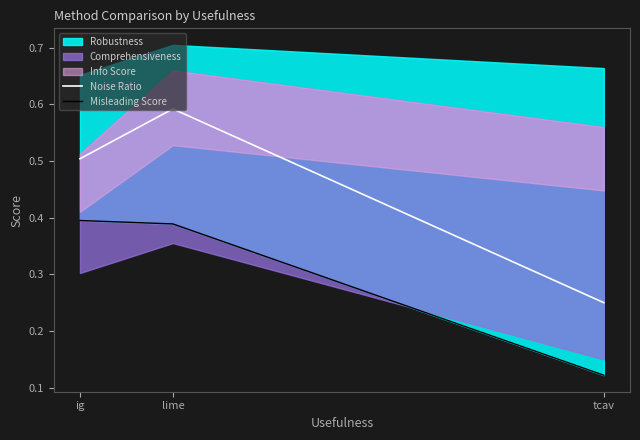

Is it true that Misleading Score equals 0.6 at lime?

False